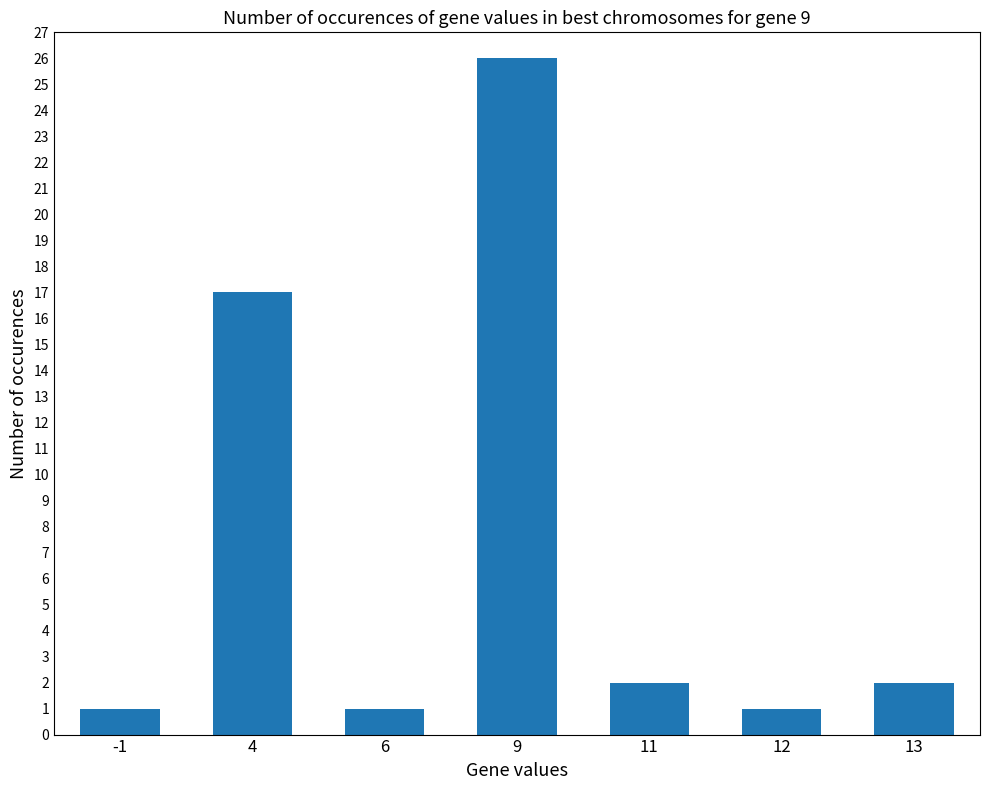

What is the smallest value displayed?

1